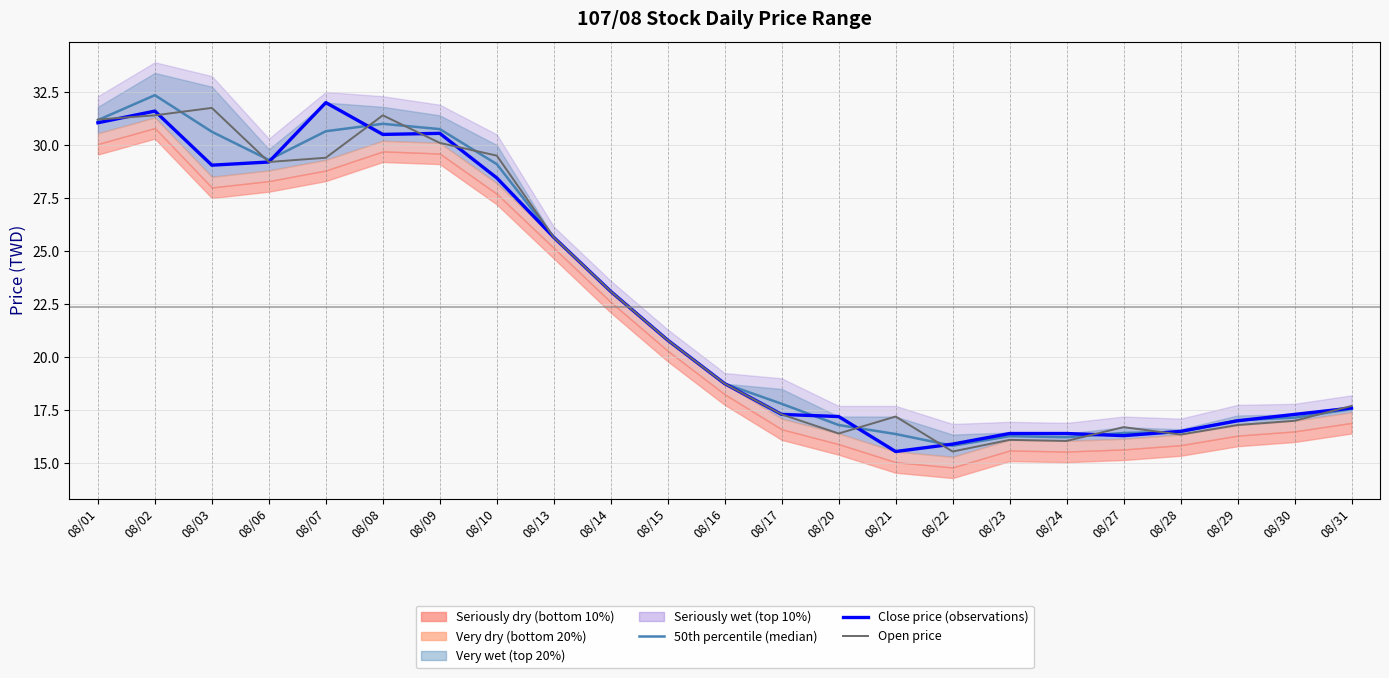

Is this an area chart (filled region under the line)?

No